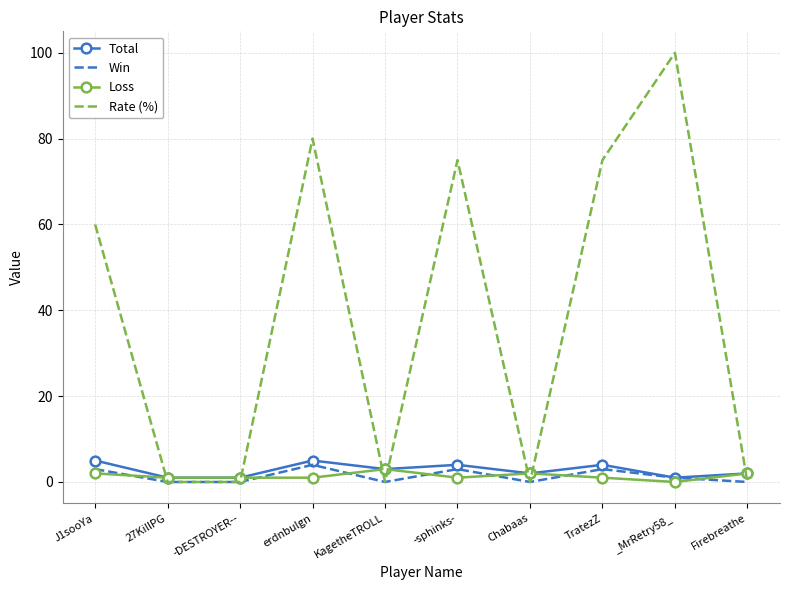

What is the difference between the maximum and minimum values in the Loss series?

3